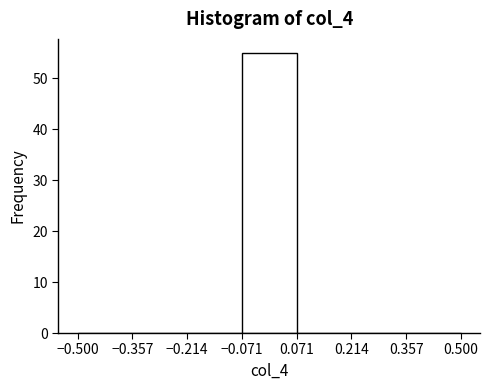

Which range on the x-axis has the tallest bar?

-0.071 to 0.071